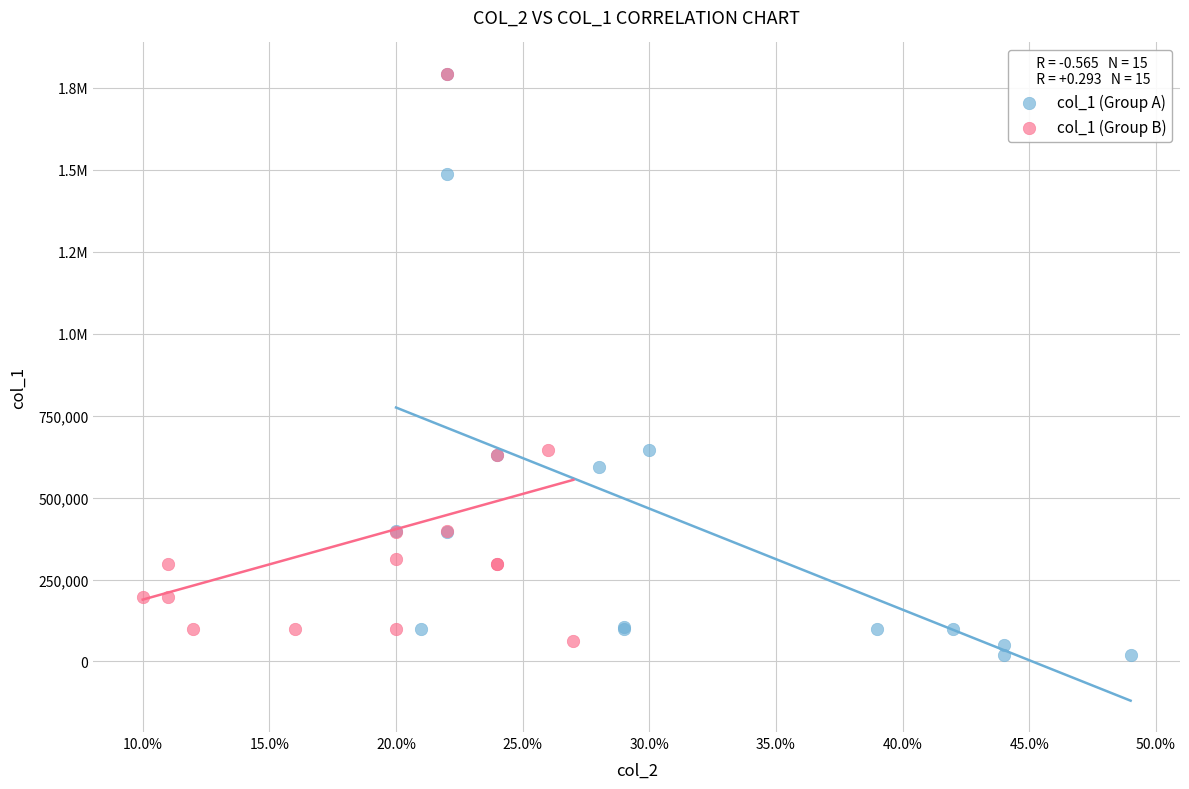

What are all the series names shown in the legend?

col_1 (Group A), col_1 (Group B)